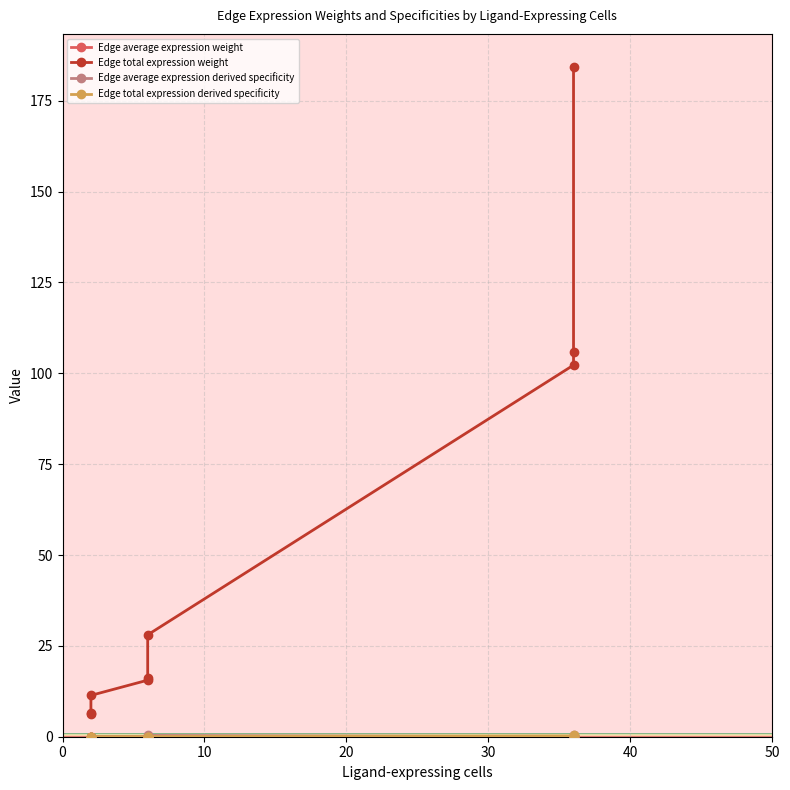

Is this an area chart (filled region under the line)?

No